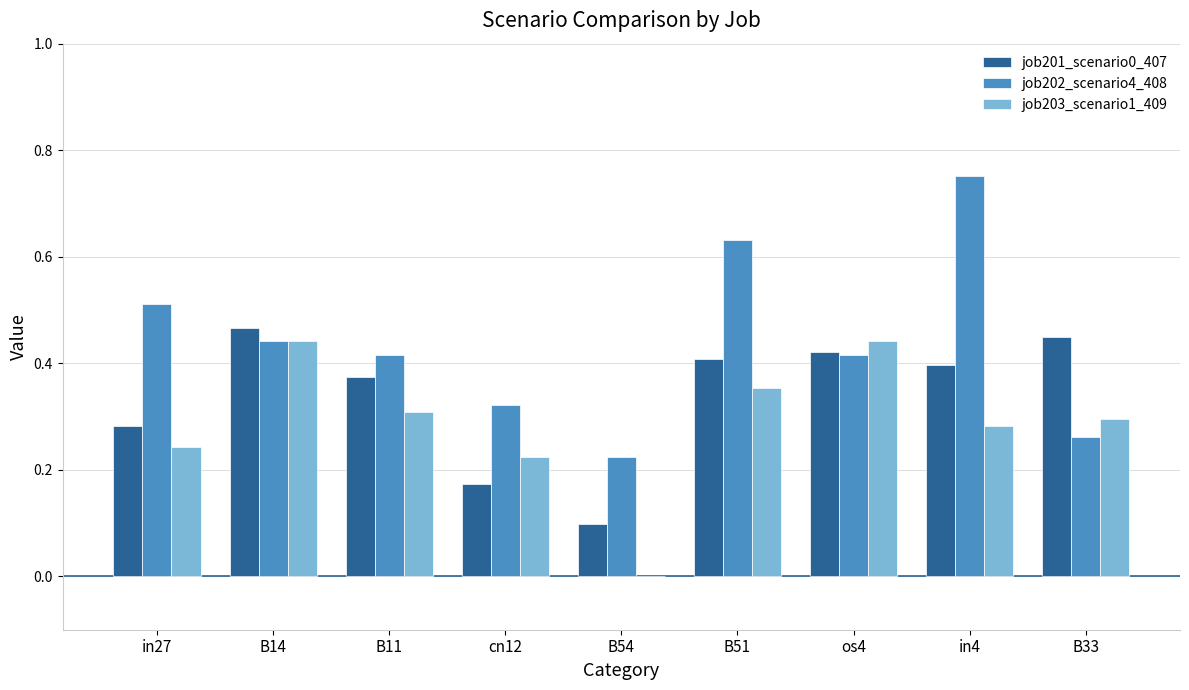

What is the sum of all job203_scenario1_409 values?

2.6